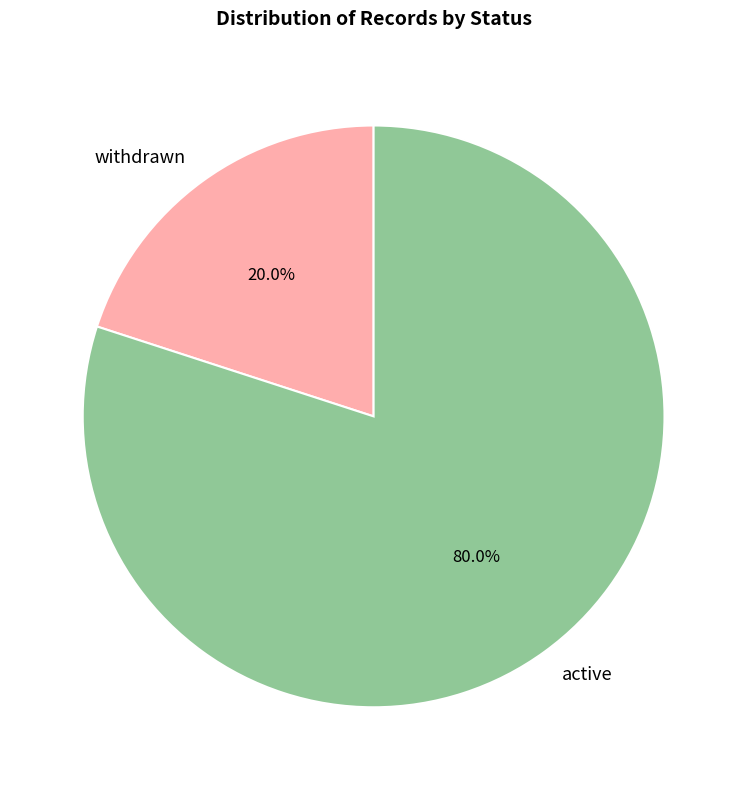

What percentage is NOT represented by active?

20.0%